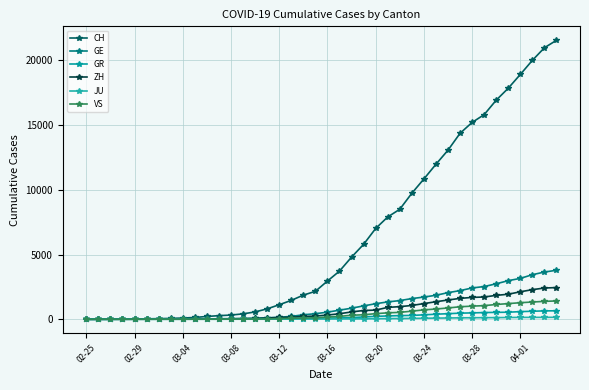

How many data points does each series have?

40